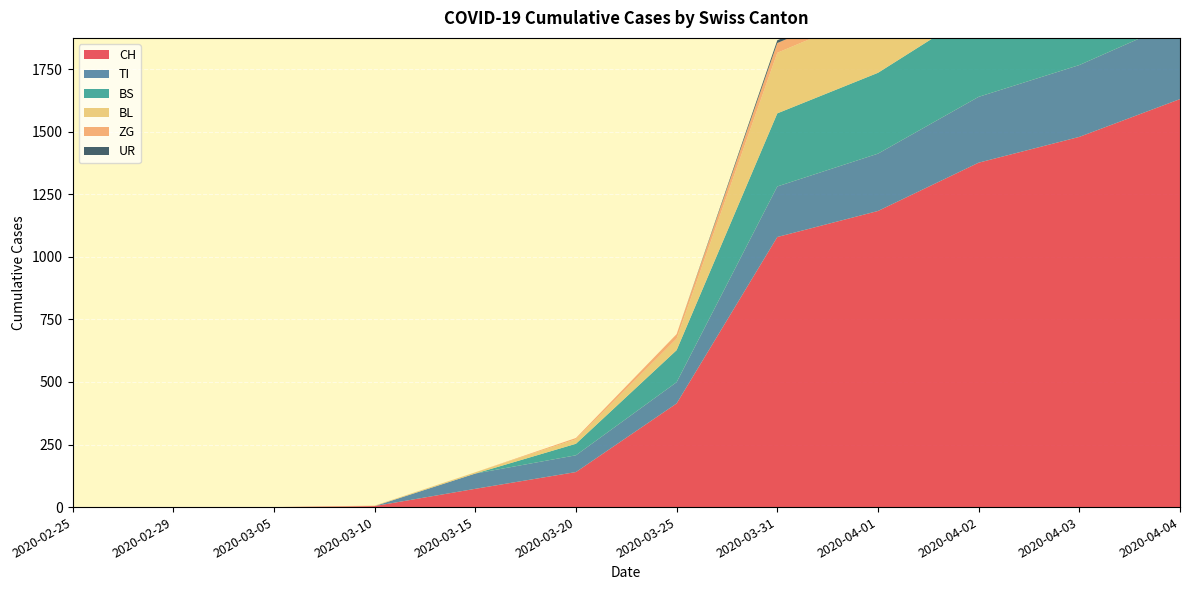

Reading right to left, what are all the values shown in this chart?

CH: 1630	1479	1376	1183	1079	414	140	73	4	0	0	0
TI: 314	287	263	229	202	85	67	61	0	0	0	0
BS: 434	397	350	323	292	128	46	0	0	0	0	0
BL: 298	266	262	249	242	46	18	5	2	0	0	0
ZG: 46	44	41	40	39	18	5	0	0	0	0	0
UR: 26	26	13	13	11	0	0	0	0	0	0	0